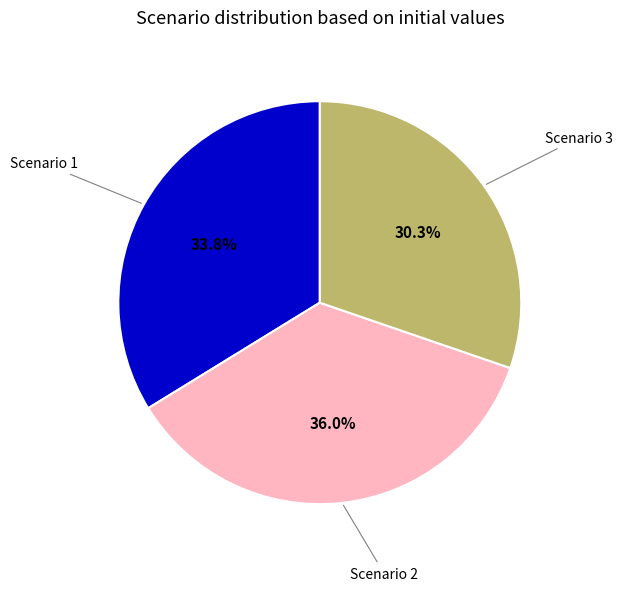

What percentage do Scenario 2 and Scenario 3 together represent?

66.2%